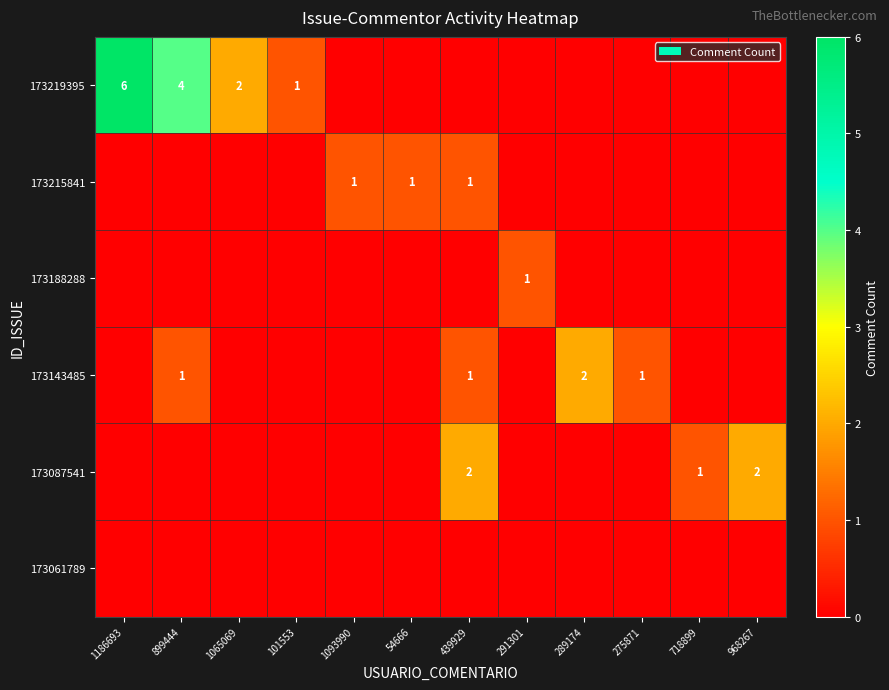

At how many categories does at least one series exceed 1?

6